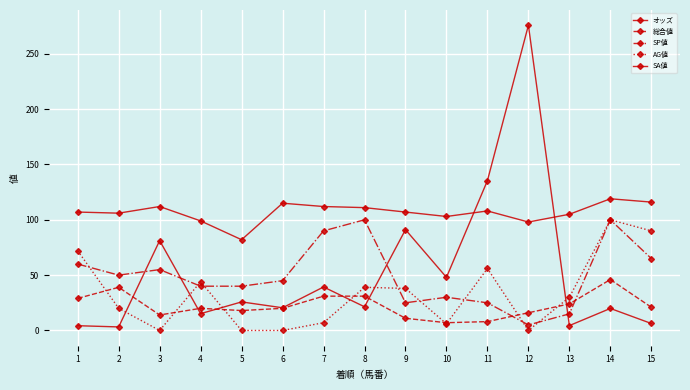

Is this an area chart (filled region under the line)?

No